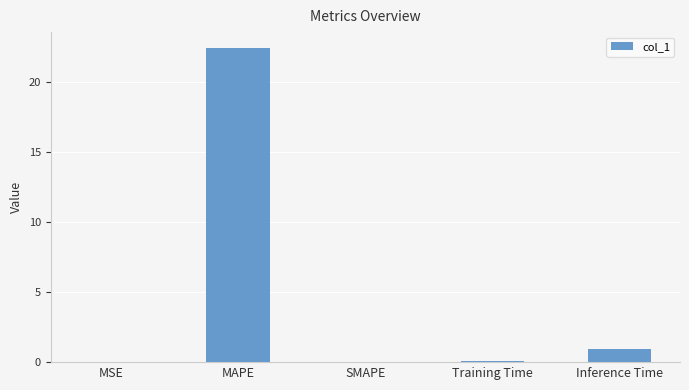

Where is the data nearest to the value 11?

Inference Time